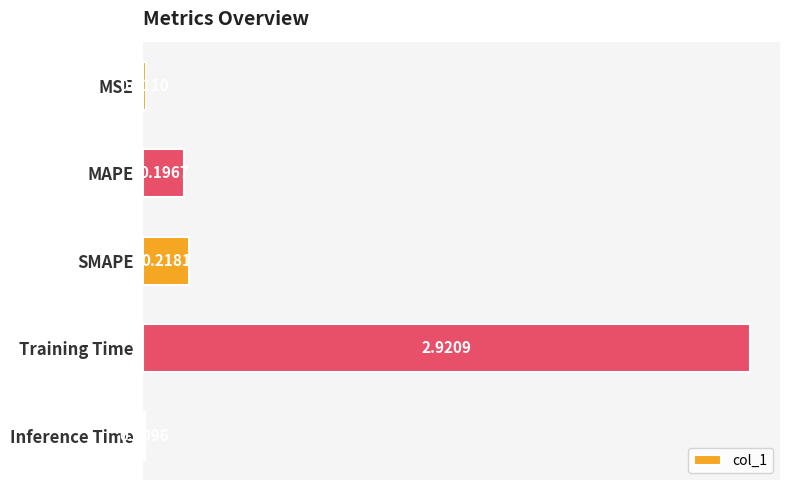

Which category has the lowest value across all series?

Inference Time